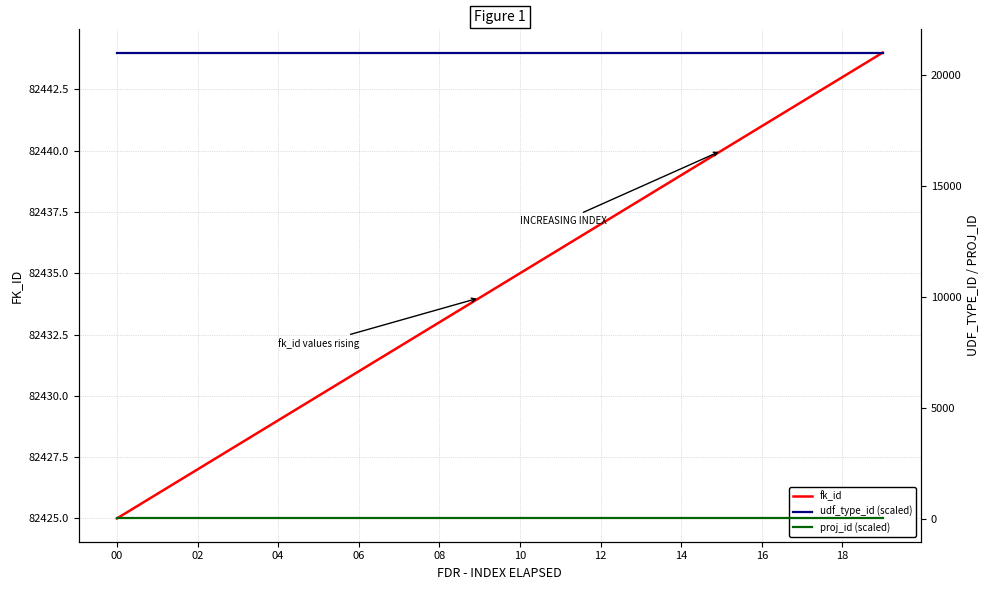

True or false: udf_type_id (scaled) and fk_id cross at least once.

False